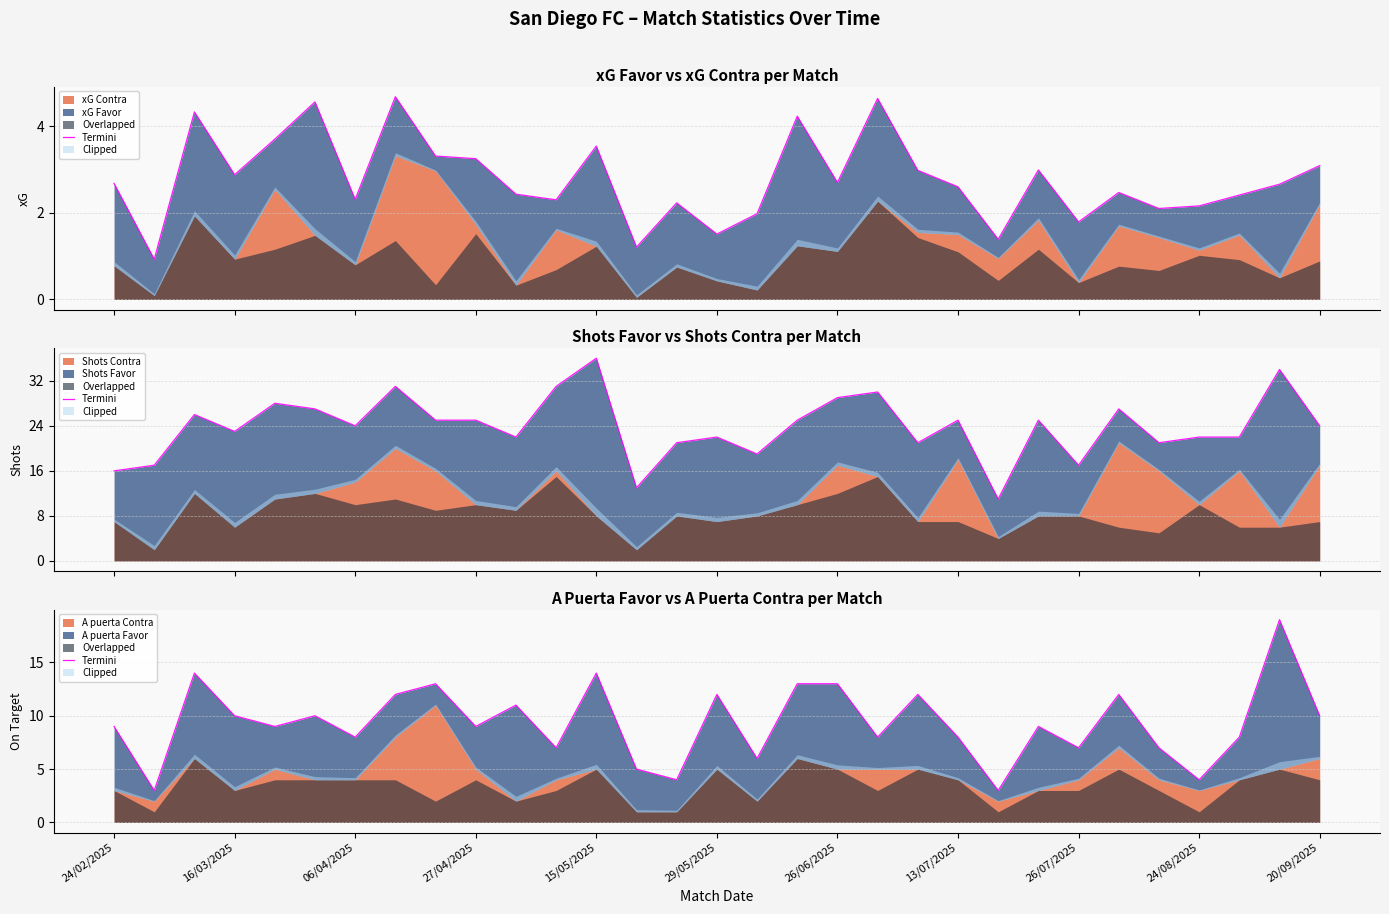

How many interior local valleys (lower than both neighbors) does the data have?

11